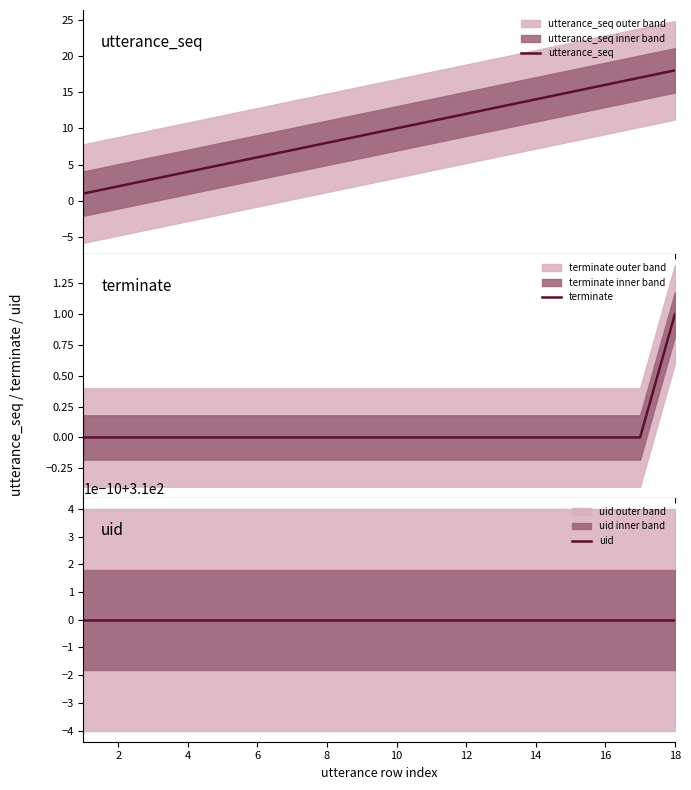

What is the maximum value for utterance_seq?

18